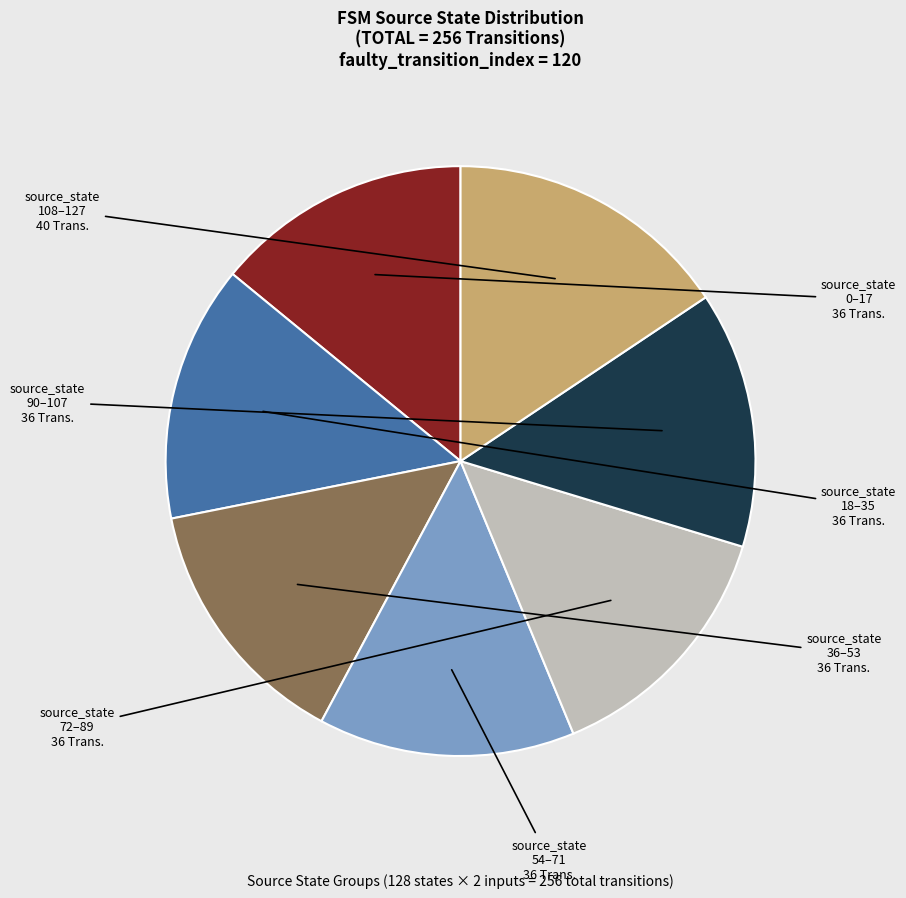

Does any single category account for the majority?

No